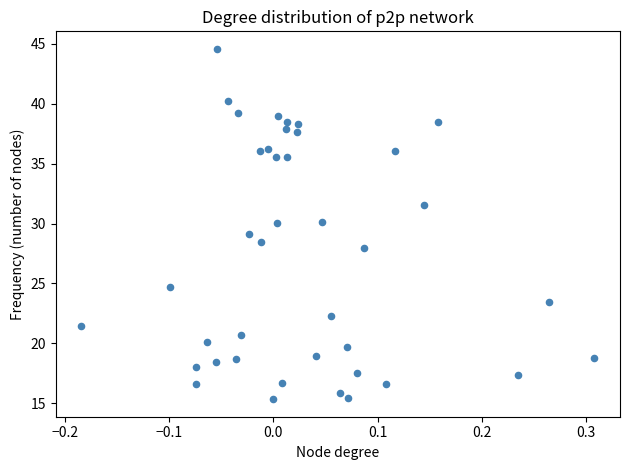

What is the range of Y values (max minus min)?

29.3